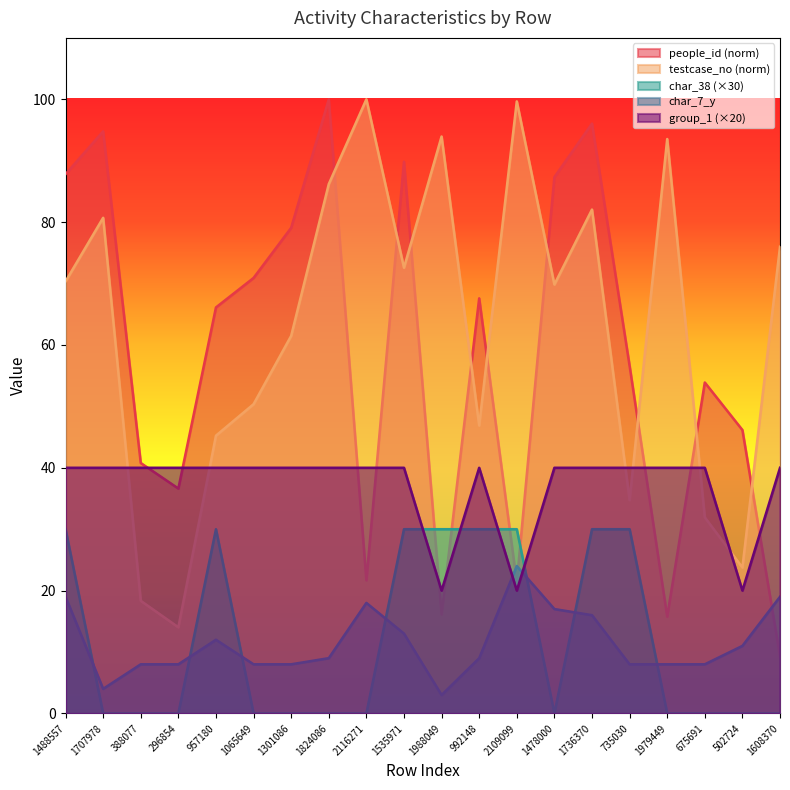

At which label is people_id closest to 54?

675691